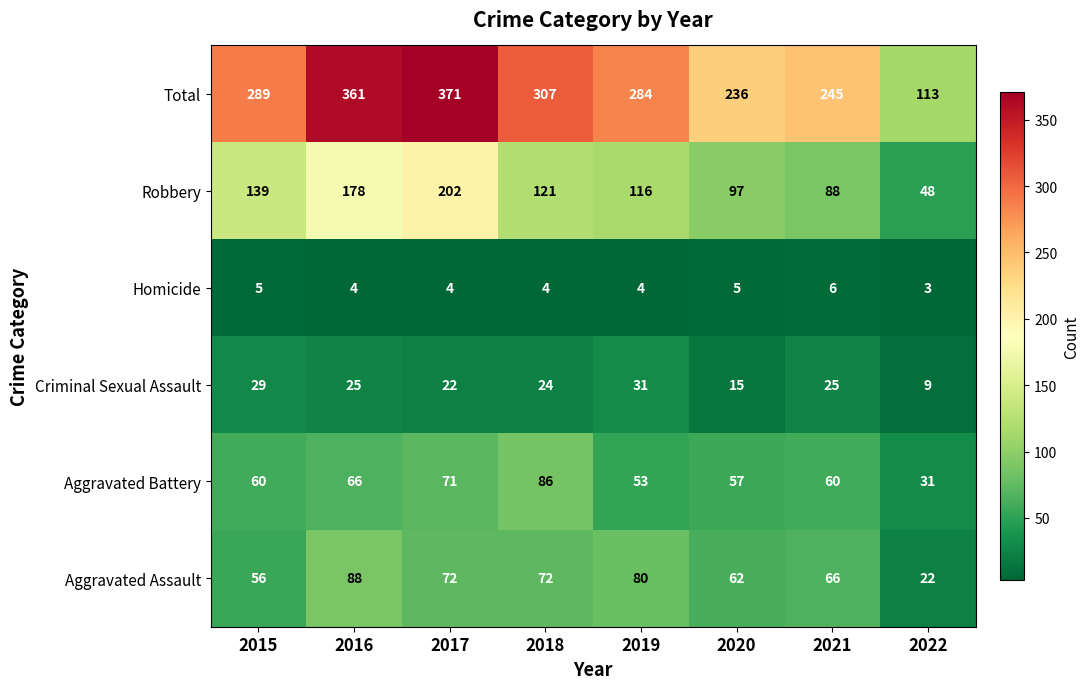

What is the difference between the highest and lowest values at 2019?

280